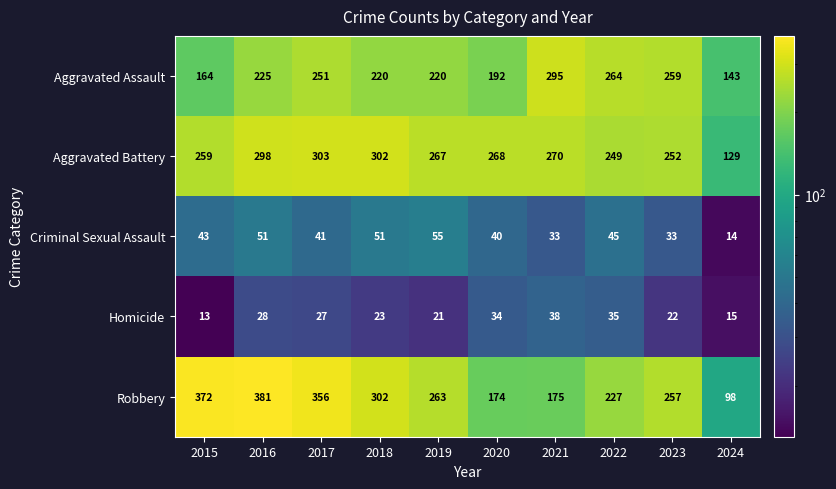

List the series in order of their peak value, highest first.

Robbery, Aggravated Battery, Aggravated Assault, Criminal Sexual Assault, Homicide